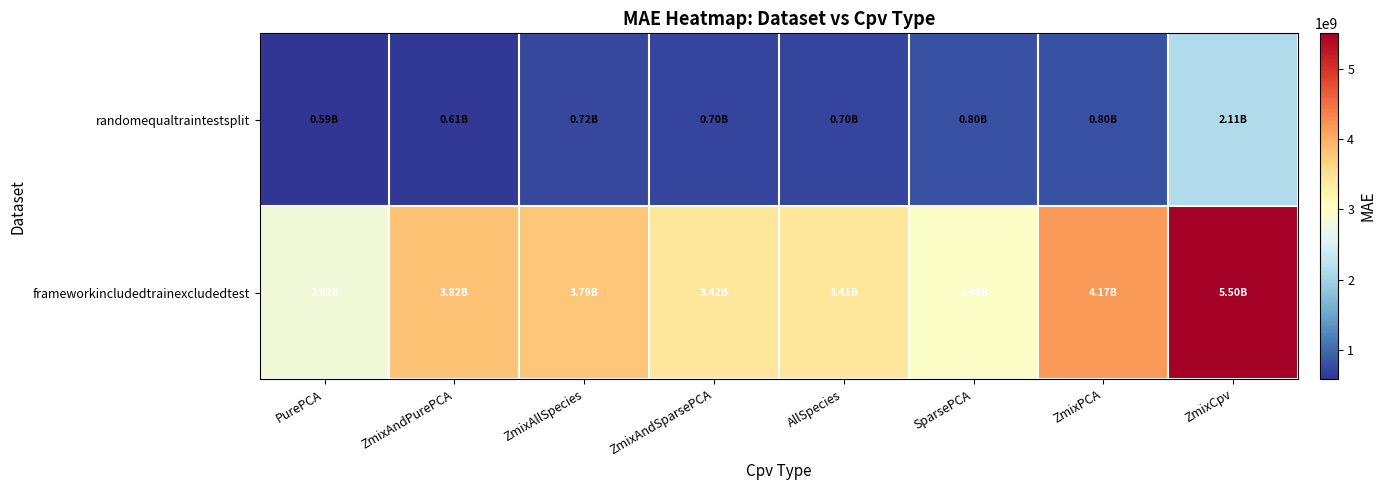

Between AllSpecies and ZmixPCA, which series saw the biggest shift?

frameworkincludedtrainexcludedtest